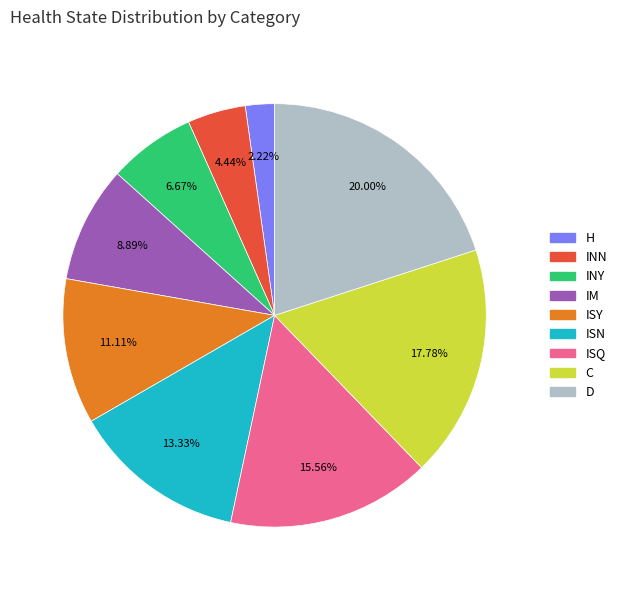

To the nearest percent, what is the combined percentage of ISN and IM?

22%